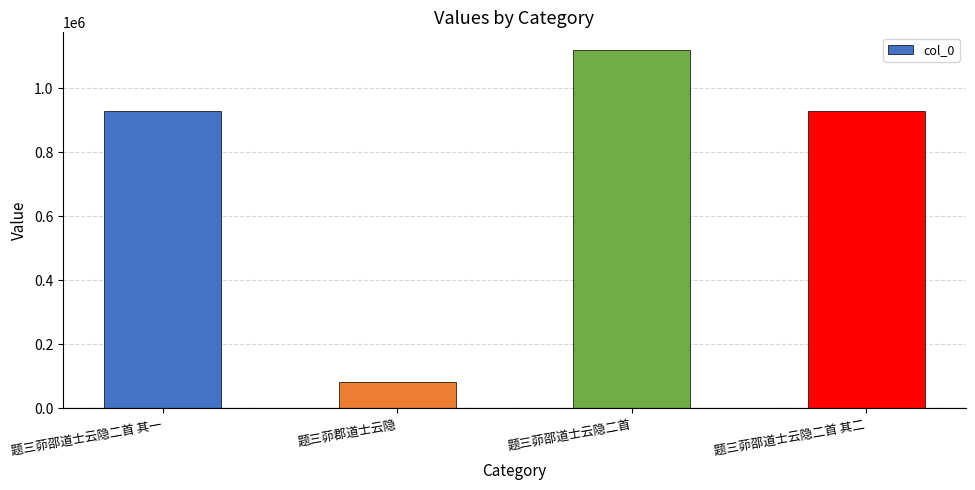

What is the sum of all values?

3061333